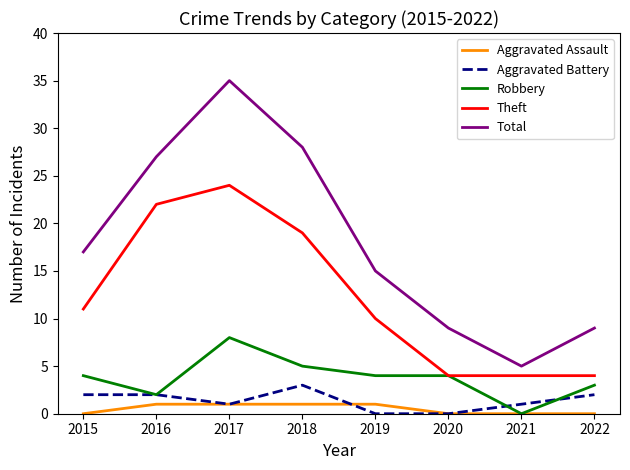

How many lines are shown in the chart?

5